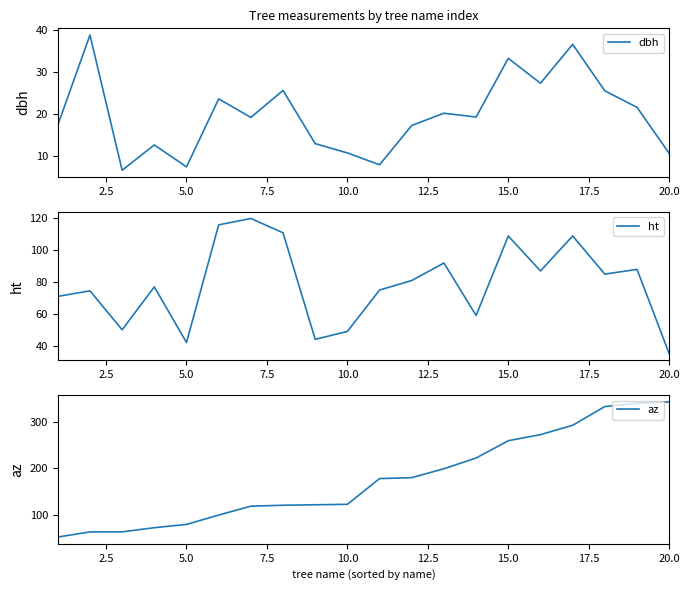

Is it true that dbh equals 7.5 at 5.0?

True